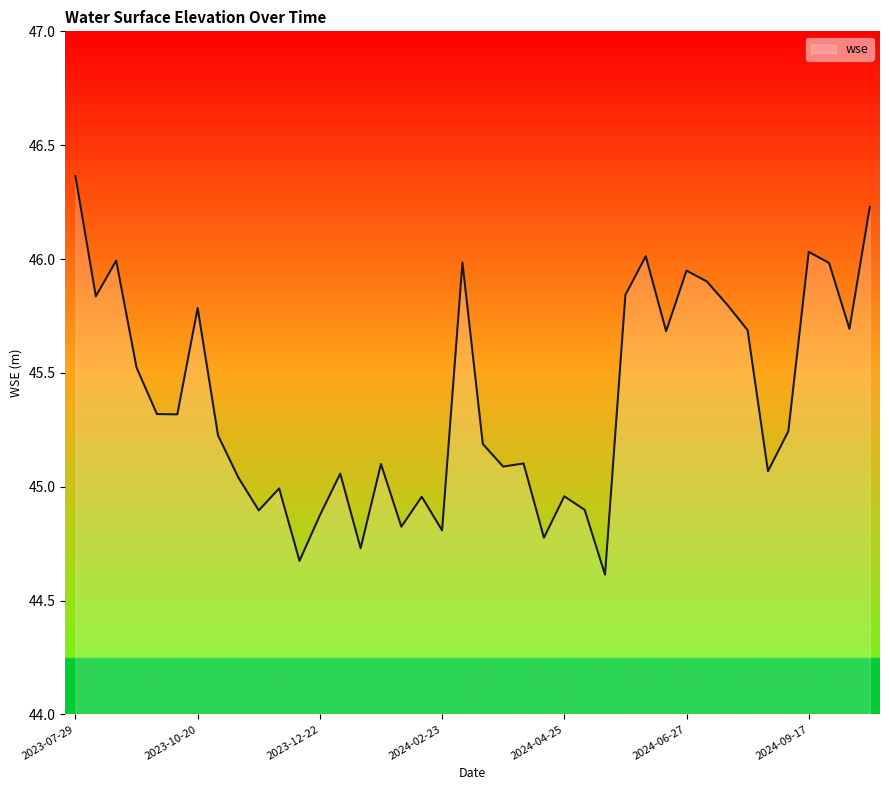

What is the minimum value shown in the chart?

44.6